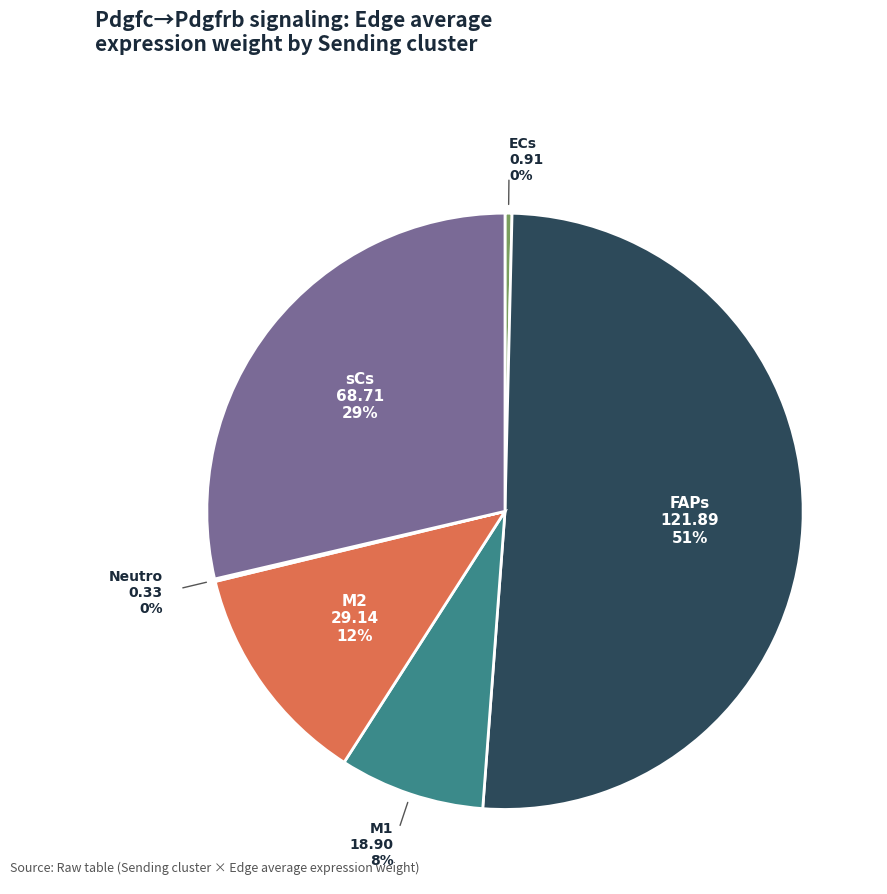

Approximately how many times larger is the value at M2 compared to sCs?

0.4